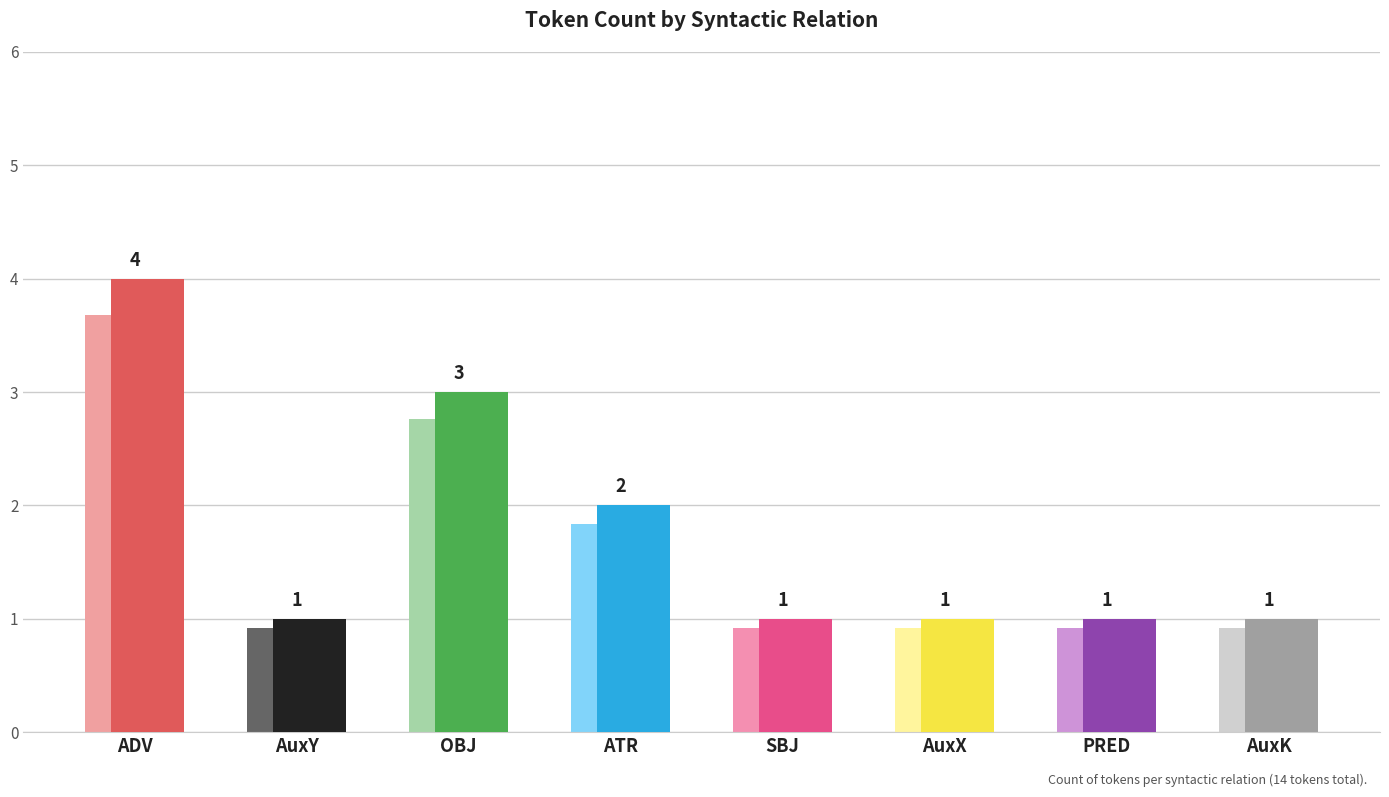

Which label corresponds to the smallest value in the chart?

AuxY